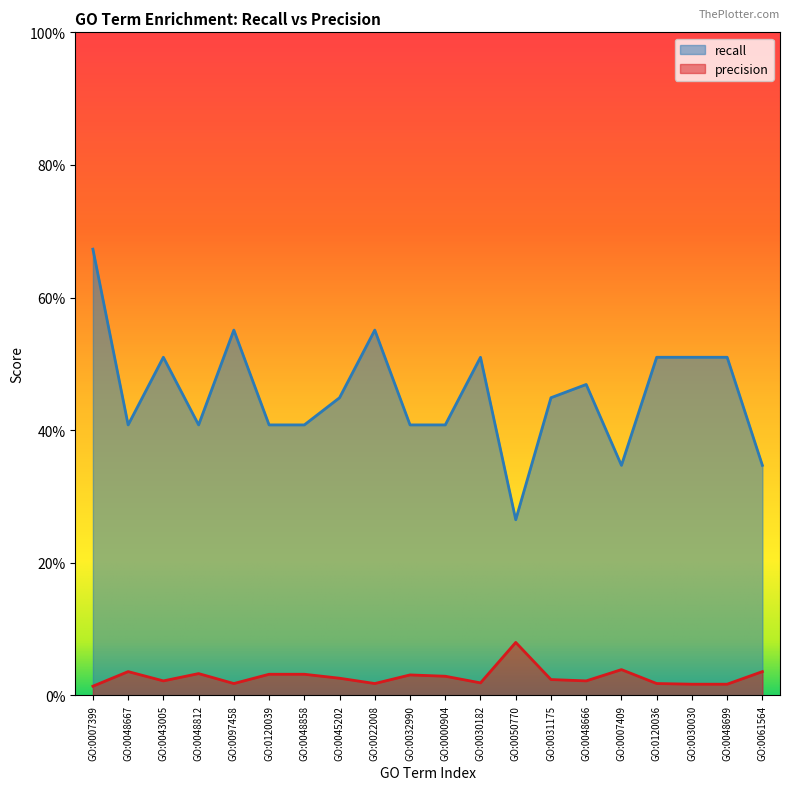

Is the value of precision at GO:0050770 greater than the value of recall at GO:0022008?

No